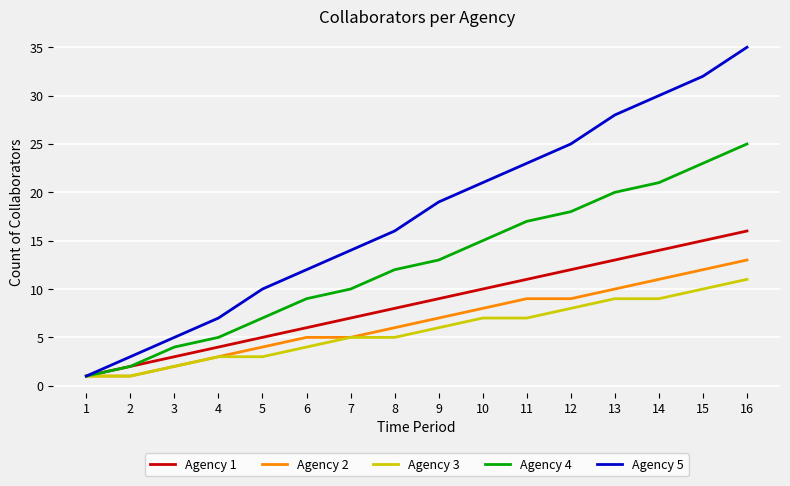

Between 5 and 9, which series saw the biggest shift?

Agency 5